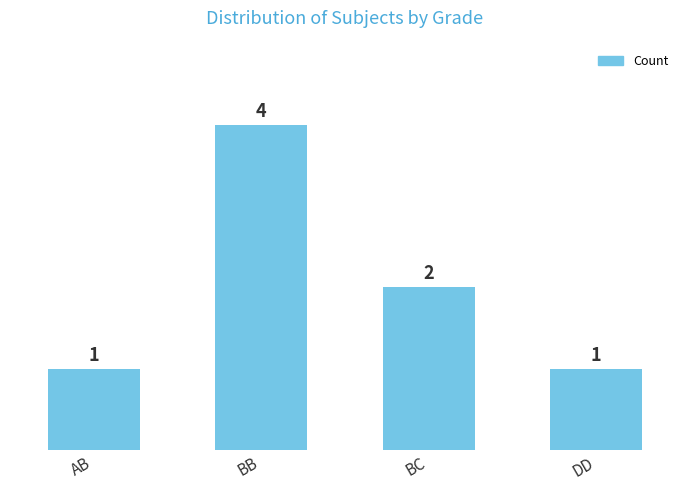

Approximately how many times larger is the value at BB compared to BC?

2.0